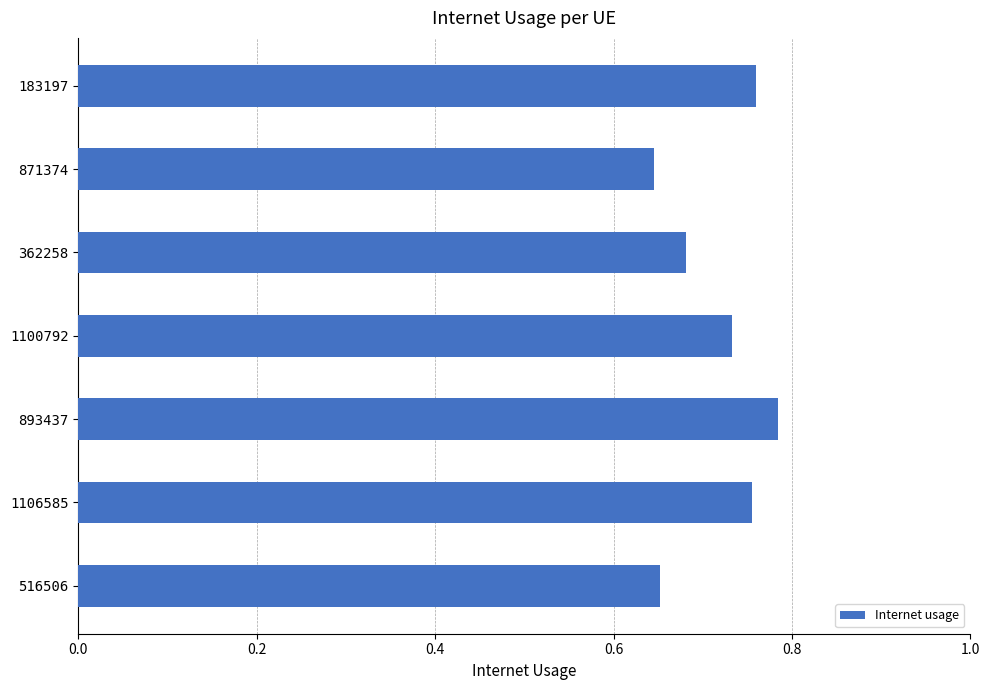

How many bars are there in total?

7